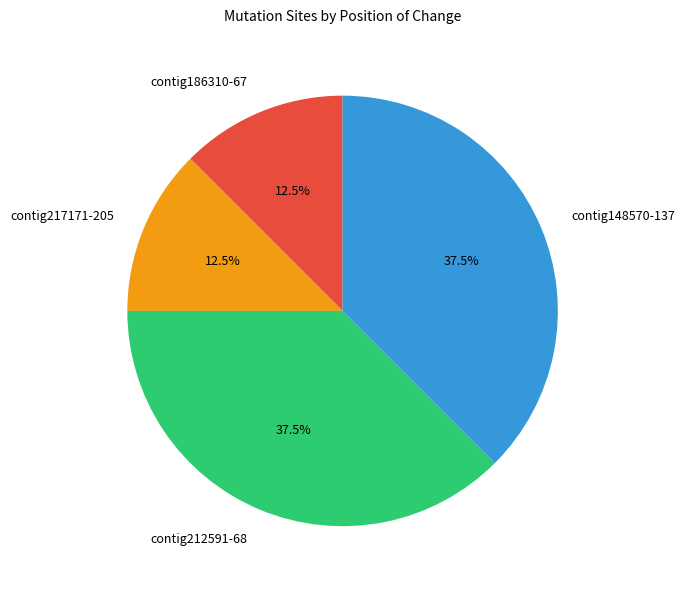

What is the ratio of the value at contig212591-68 to the value at contig148570-137?

1.0